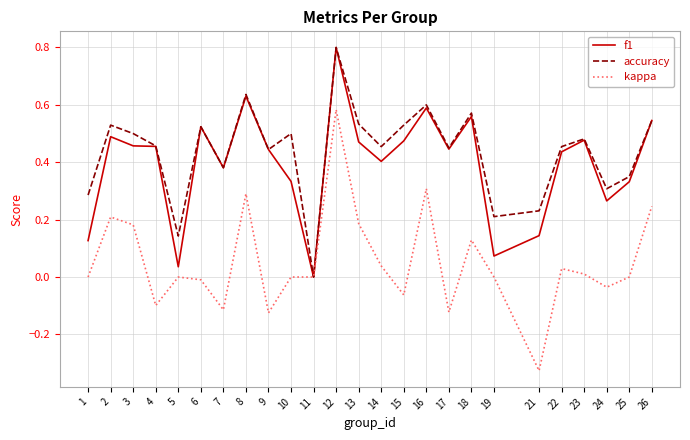

Is the value of f1 at 2 greater than the value of accuracy at 17?

Yes